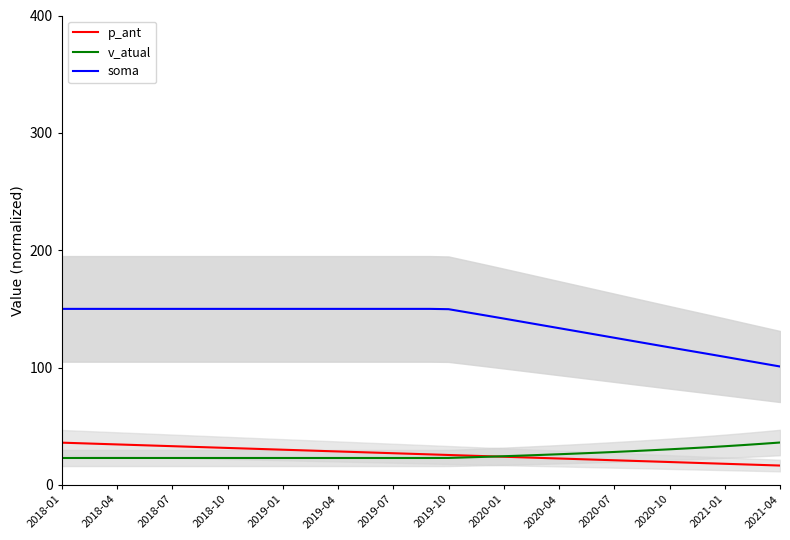

Does the chart display data point markers on the line(s)?

No